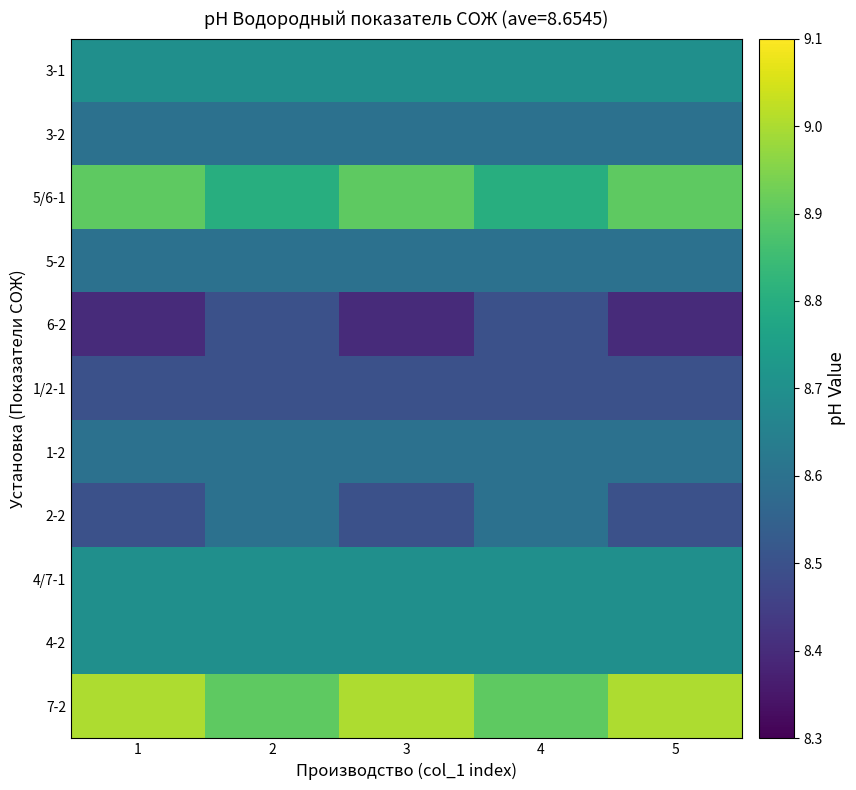

How many series are shown in this chart?

11